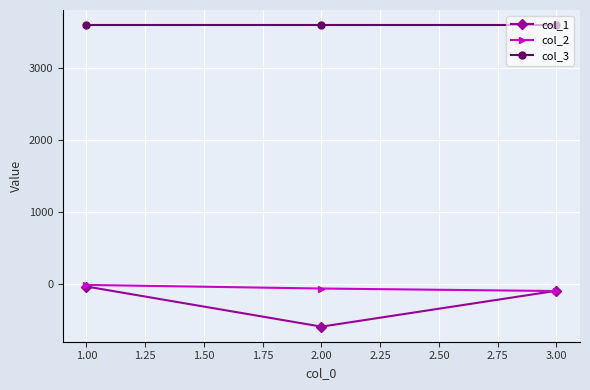

The value of col_3 at 1.00 is 3600. True or false?

True